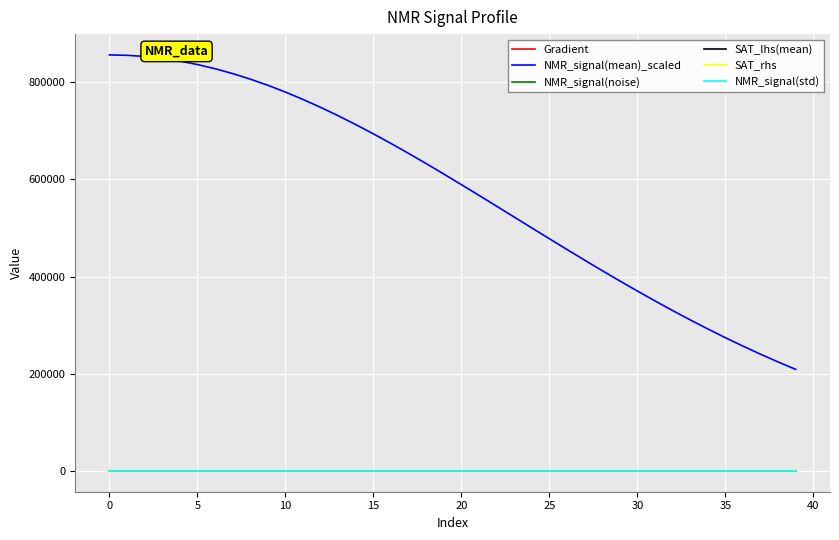

True or false: SAT_rhs and NMR_signal(mean)_scaled intersect in this chart.

False